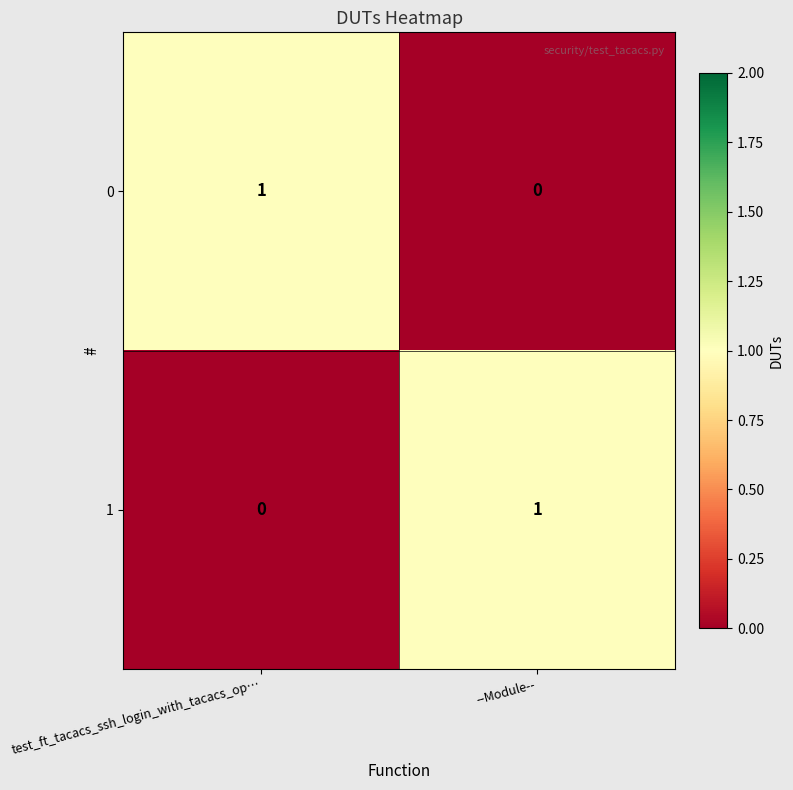

At which label does 0 reach its peak?

test_ft_tacacs_ssh_login_with_tacacs_op…